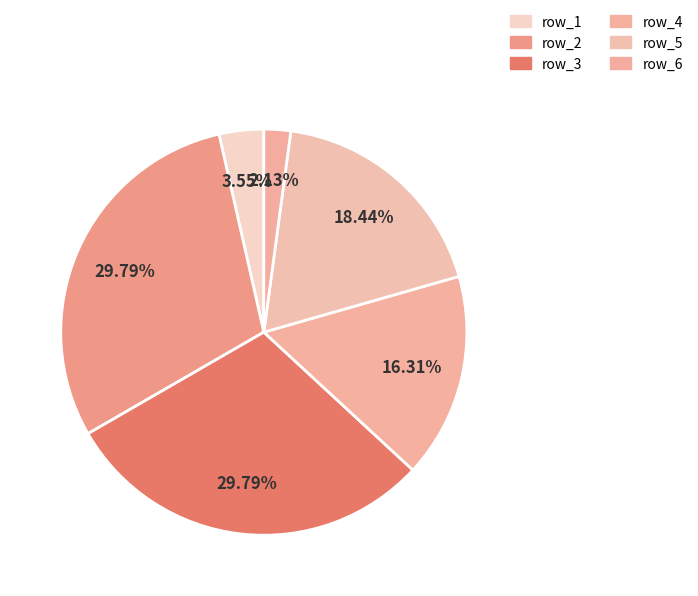

Is row_4 the majority of the pie?

No